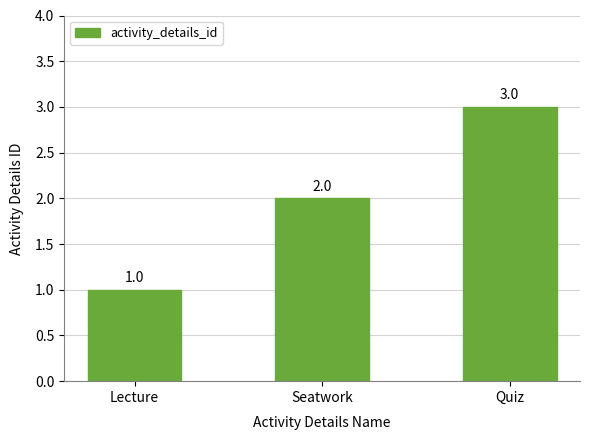

List the labels in order of value, largest first.

Quiz, Seatwork, Lecture